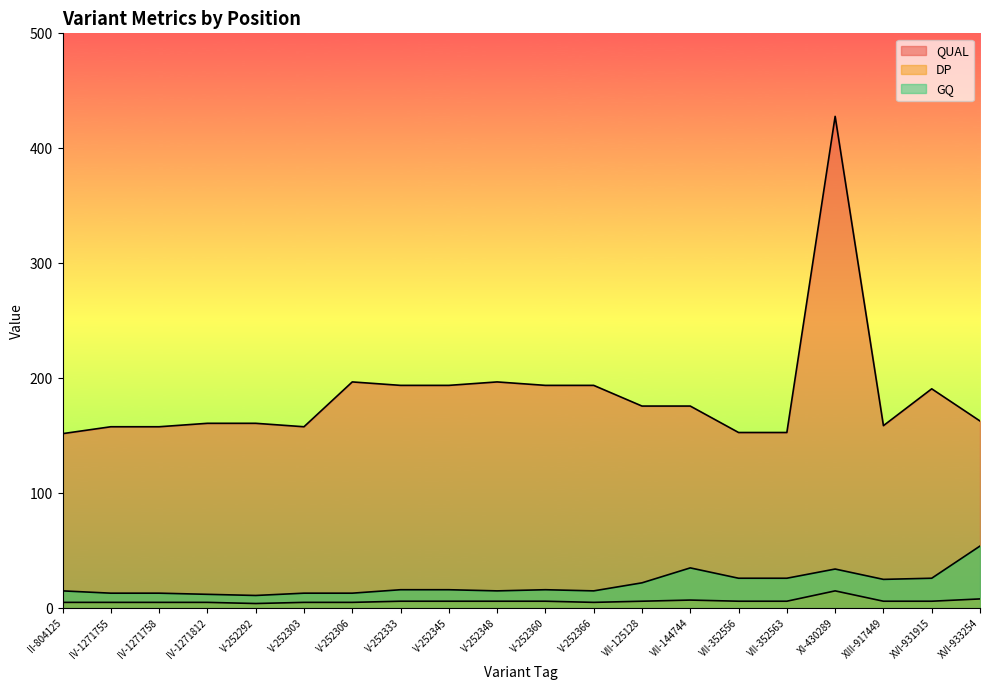

What is the spread (max minus min) of values at V-252345?

187.8